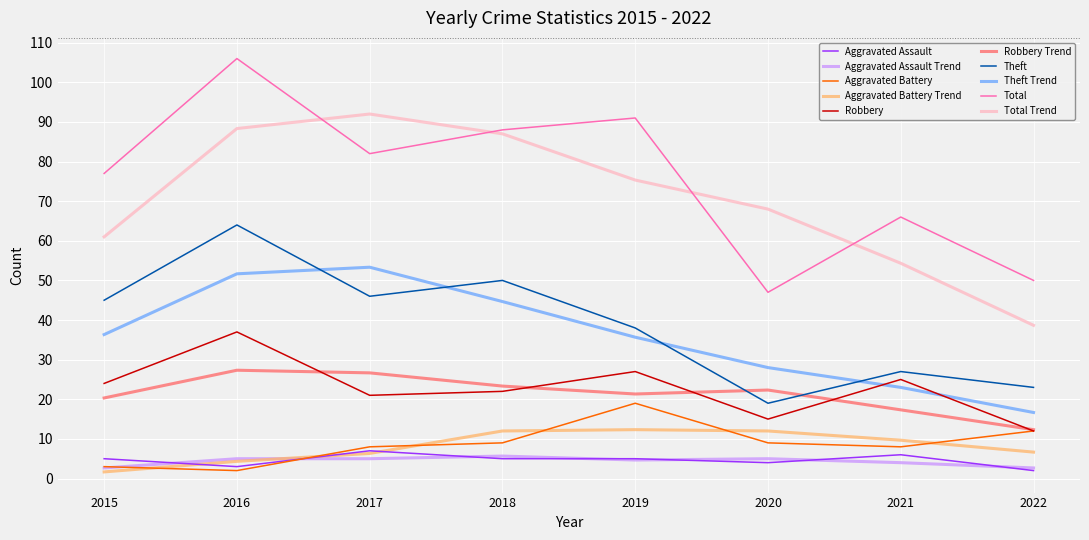

Which series has the widest spread of values?

Total